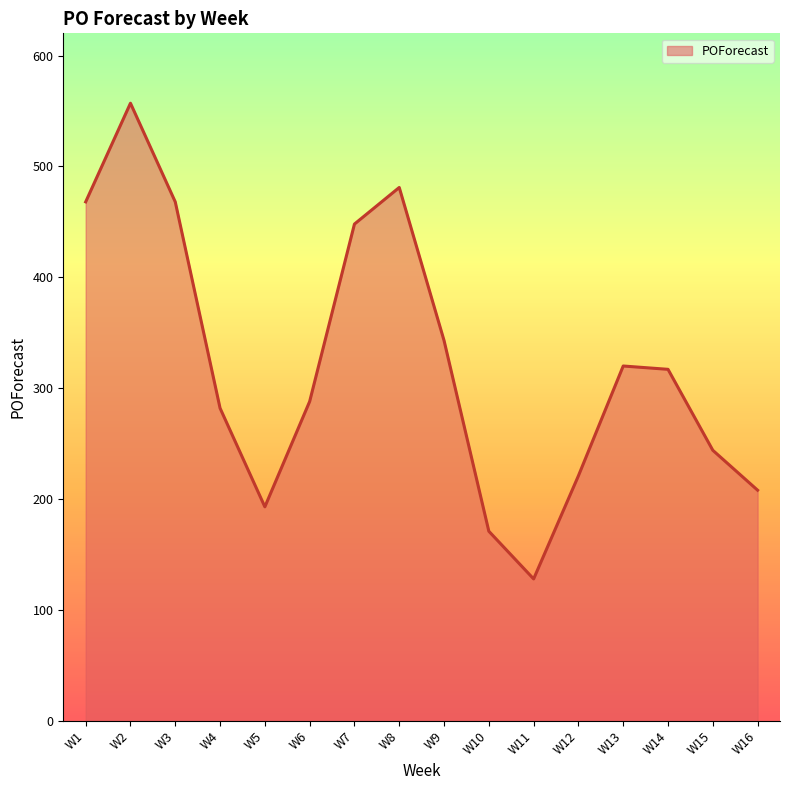

The value at W14 is 441. True or false?

False